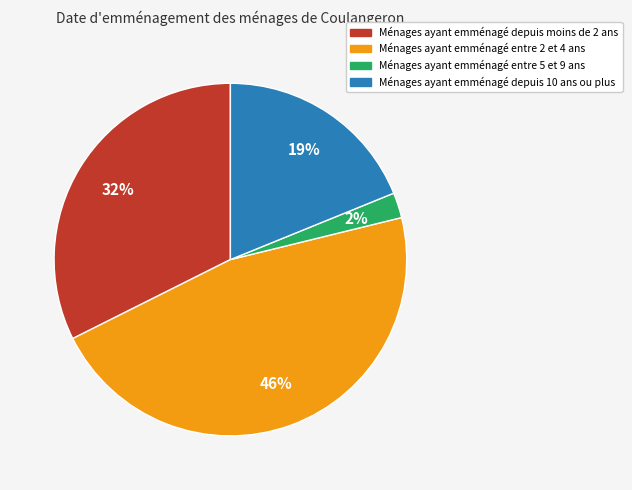

How many slices are in this pie chart?

4